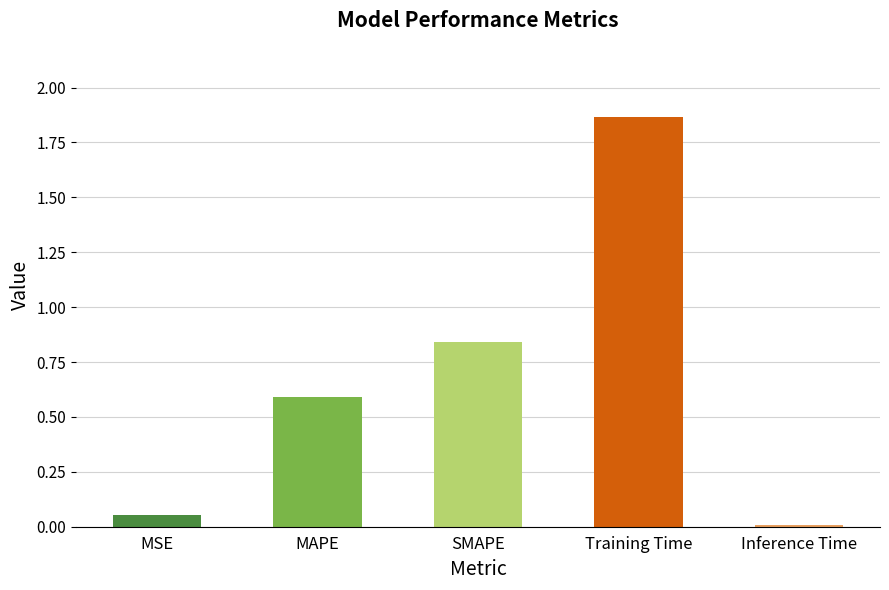

List the labels in order of value, smallest first.

Inference Time, MSE, MAPE, SMAPE, Training Time